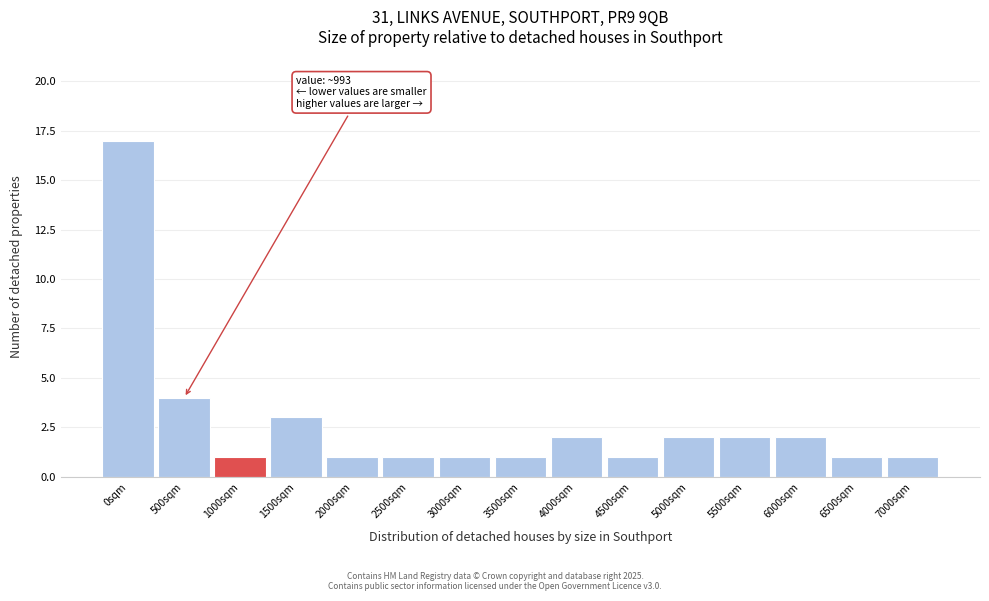

Reading left to right, what are all the values shown in this chart?

17	4	1	3	1	1	1	1	2	1	2	2	2	1	1